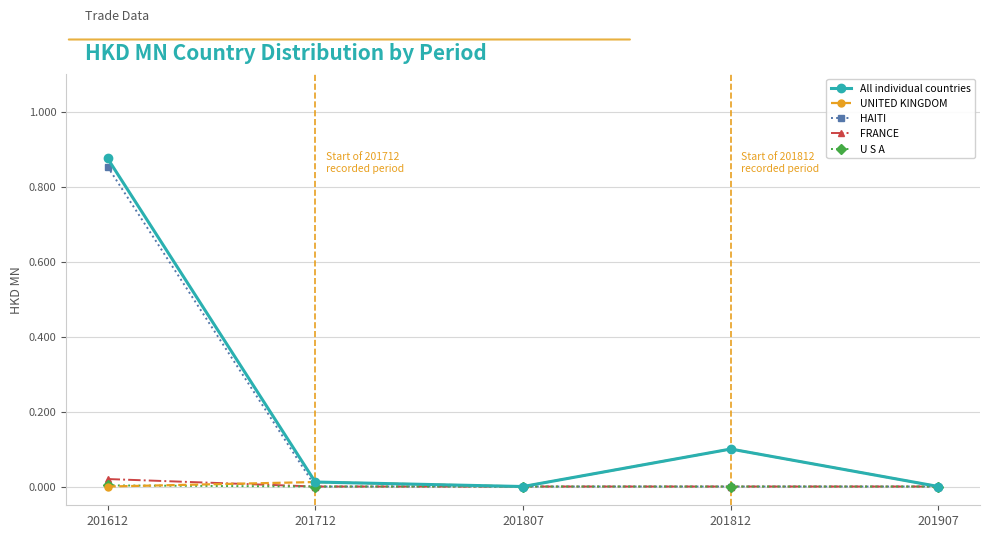

Which category has the highest value across all series?

201612